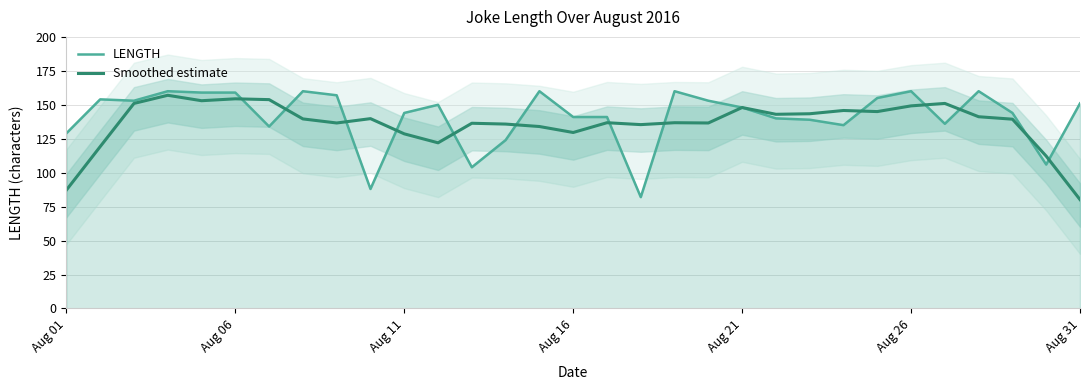

What is the lowest value of the Smoothed estimate series?

80.2